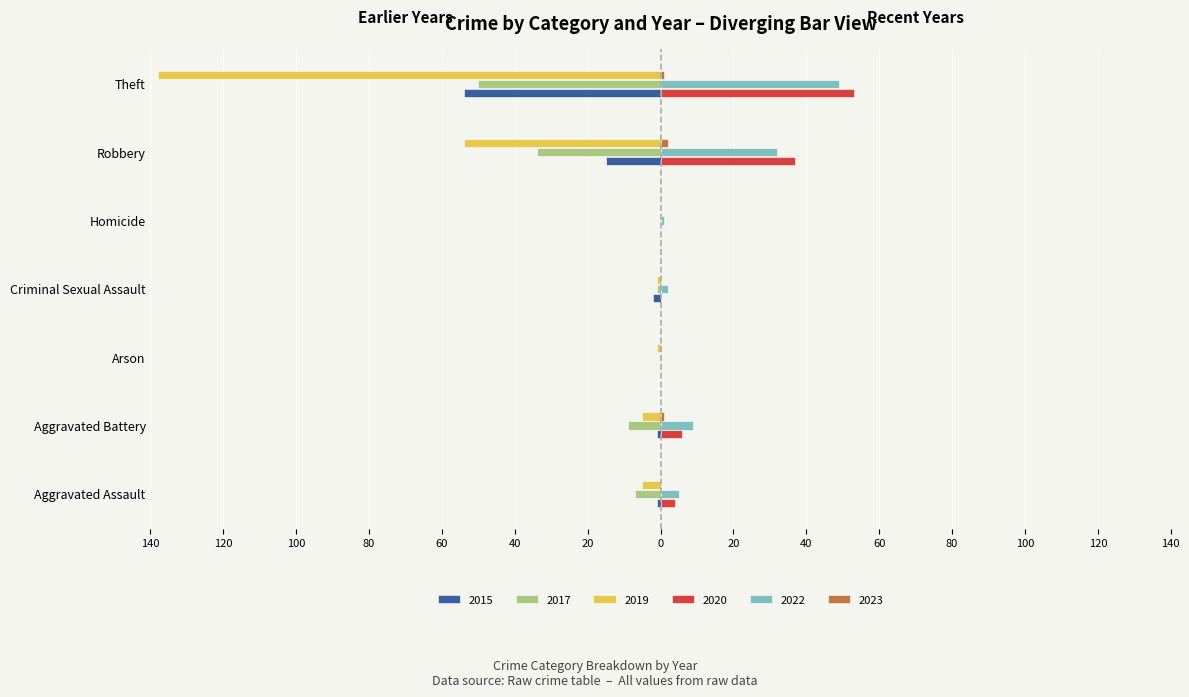

What is the label of the 5th bar from the right?

Arson